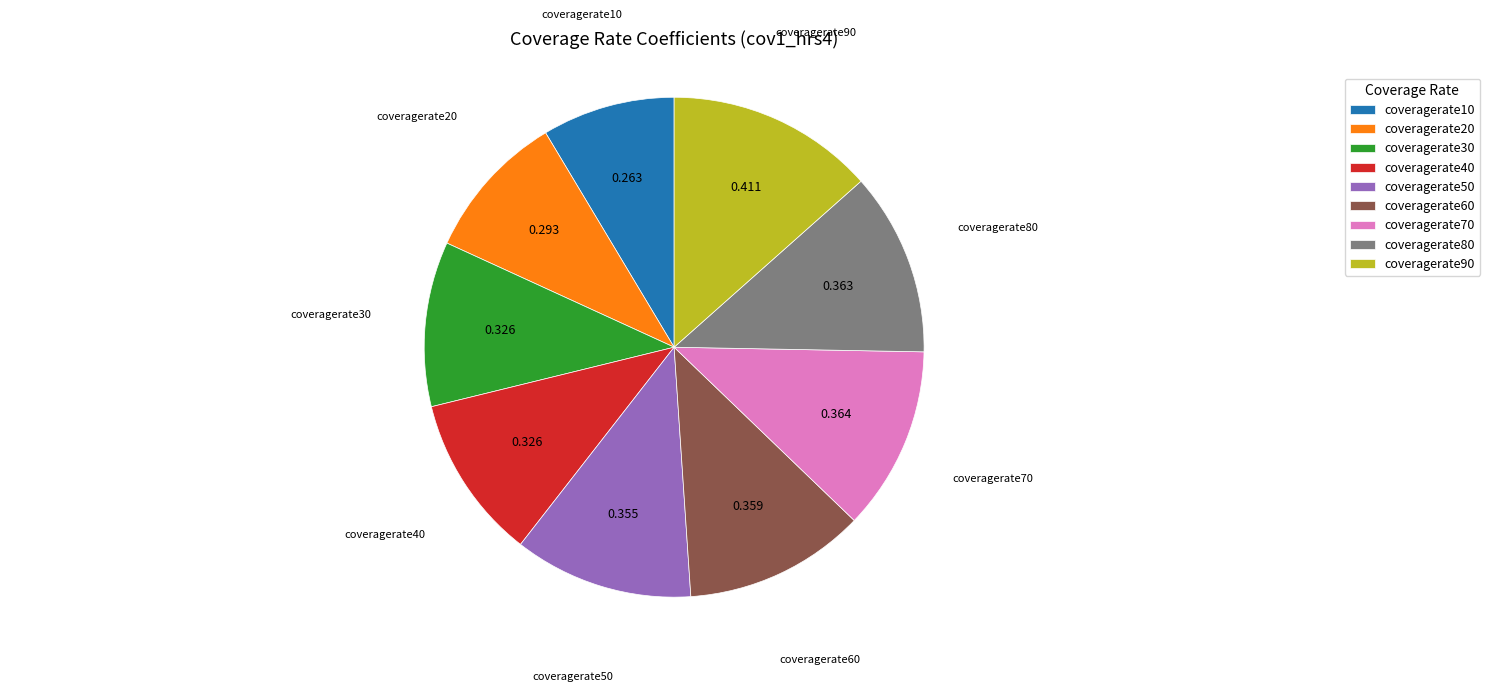

Do coveragerate90 and coveragerate10 together represent more than half of the pie?

No